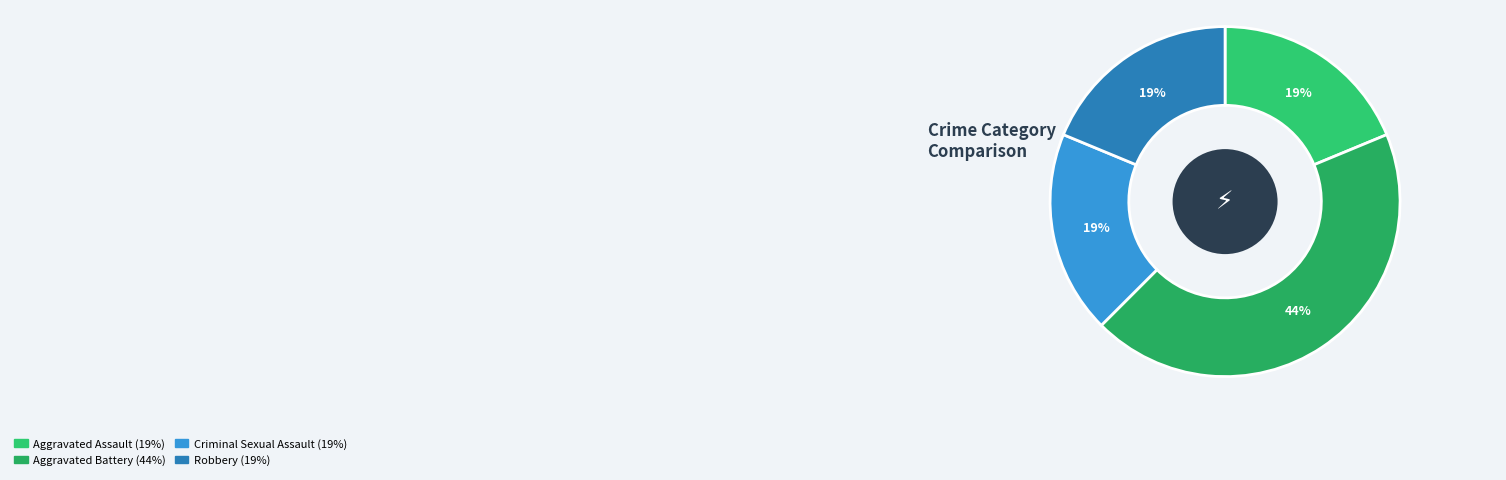

To the nearest percent, what portion does Aggravated Battery represent?

44%